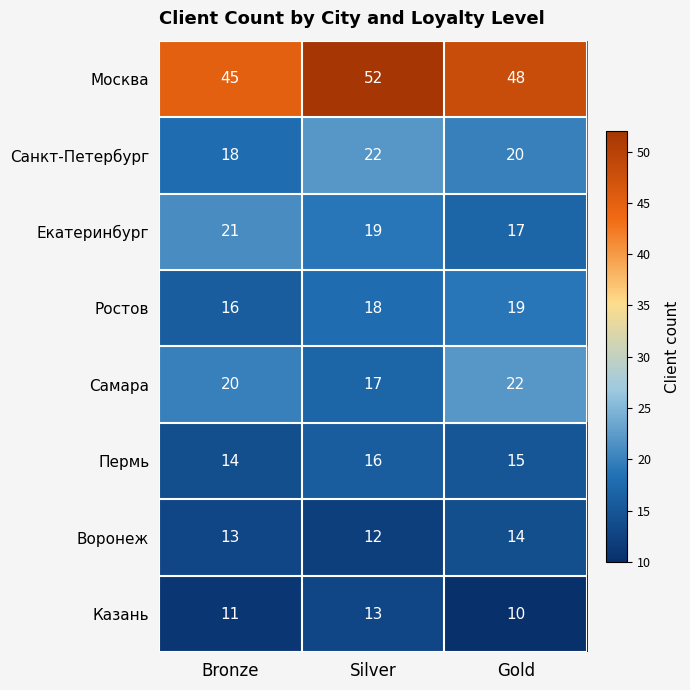

Between Bronze and Gold, which series saw the biggest shift?

Екатеринбург